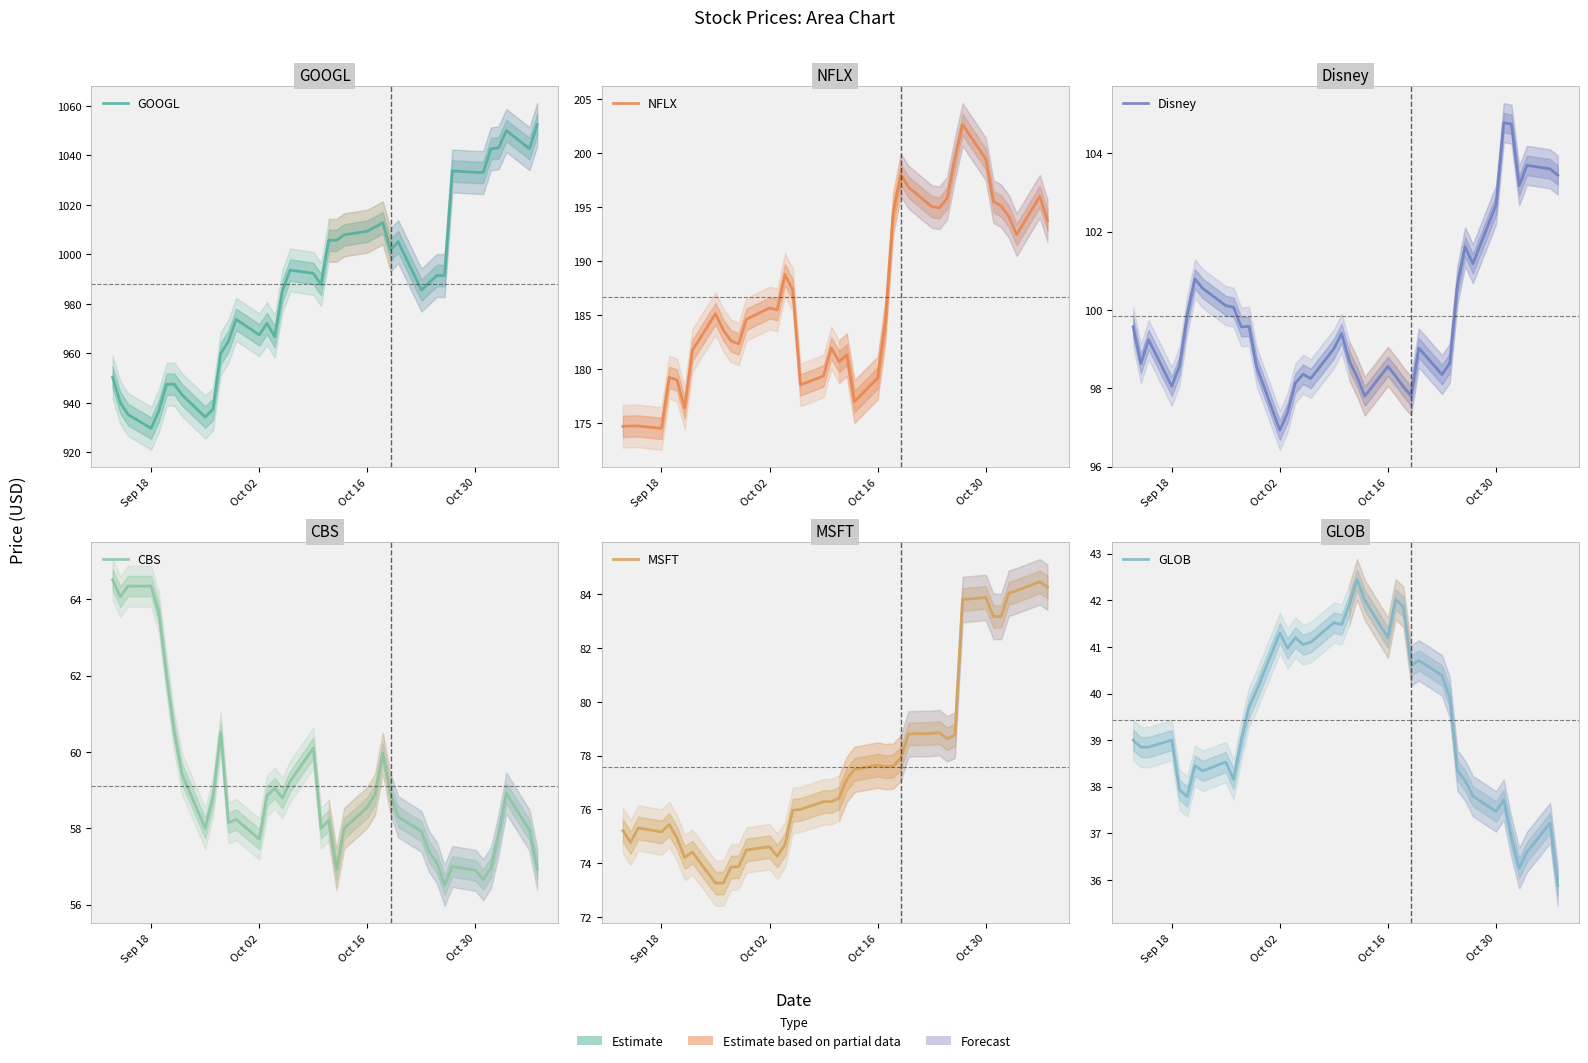

How many values in the NFLX series exceed 185?

20